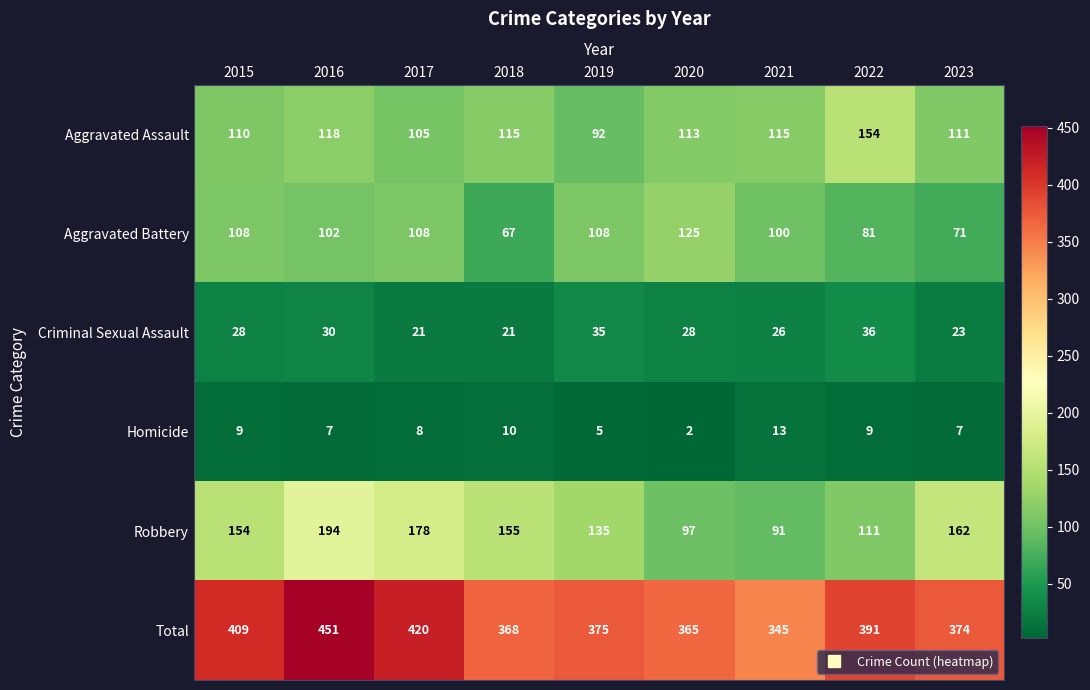

How many distinct data groups are displayed?

6